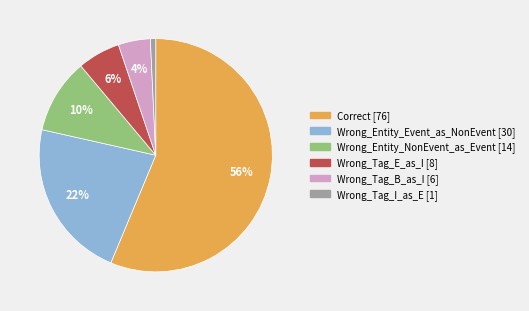

What percentage is the Wrong_Tag_B_as_I slice, to the nearest percent?

4%